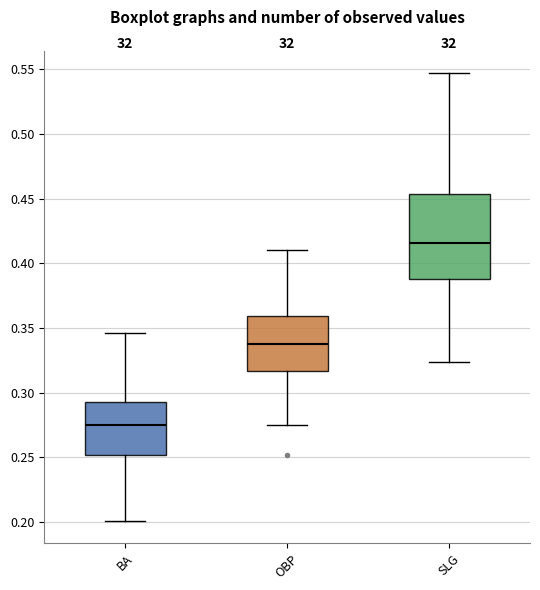

Reading left to right, read every box against the y-axis: the position of its median line, the range the box covers, and the ends of its whiskers. The values are not printed on the chart, so give them approximately, as read against the axis.

BA: median 0.275, box 0.250 to 0.295, whiskers 0.200 to 0.345
OBP: median 0.340, box 0.315 to 0.360, whiskers 0.275 to 0.410
SLG: median 0.415, box 0.390 to 0.455, whiskers 0.325 to 0.545